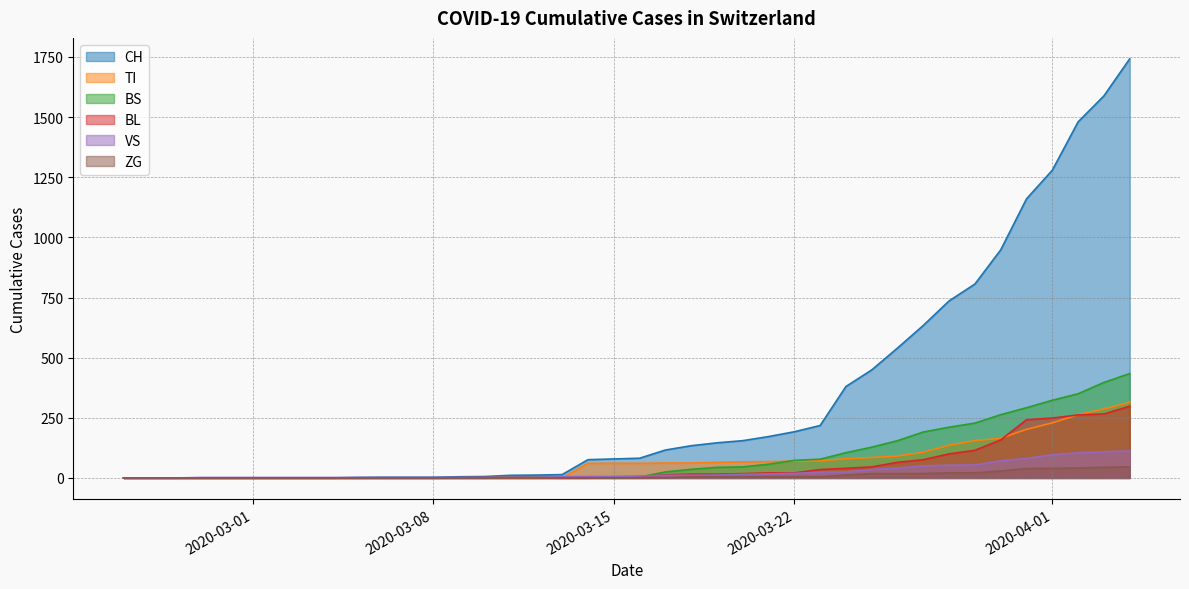

Where is TI nearest to the value 157?

2020-03-29